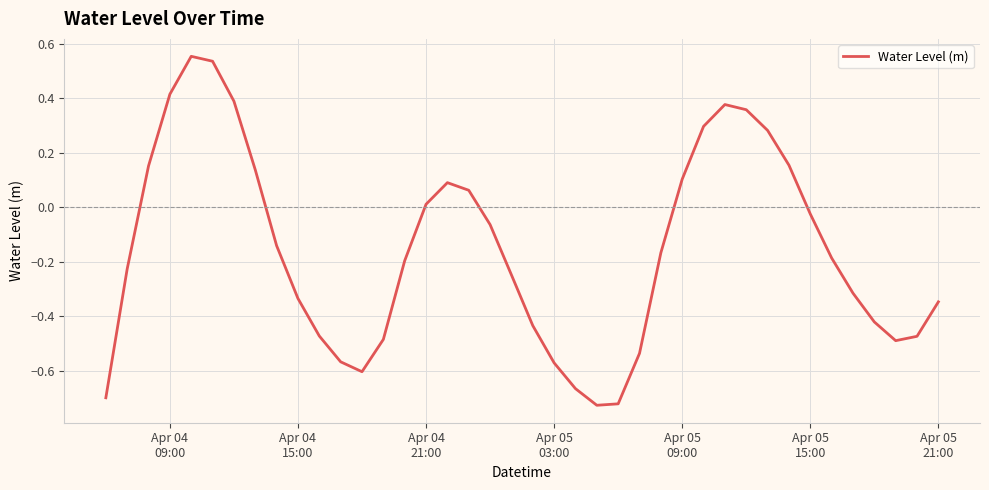

What is the difference between the maximum and minimum values?

1.3